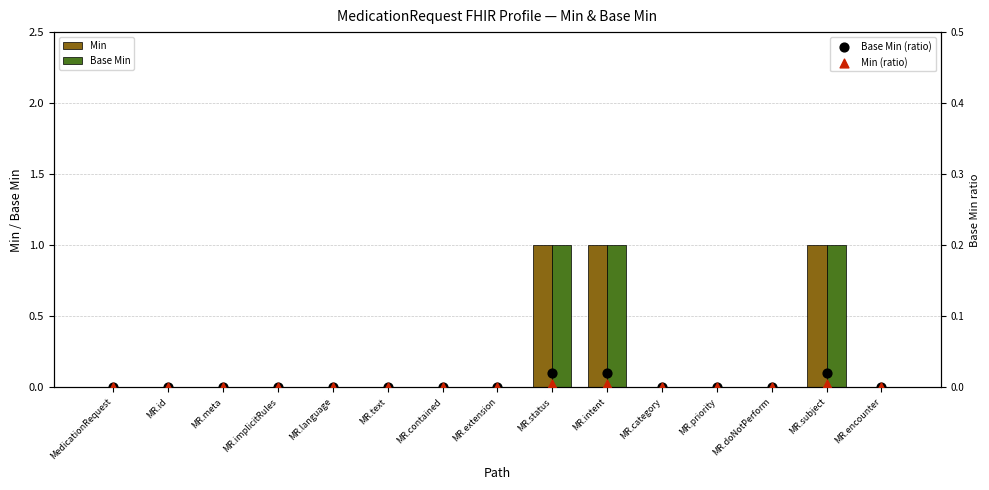

Which series has the largest Y range (max minus min)?

Min